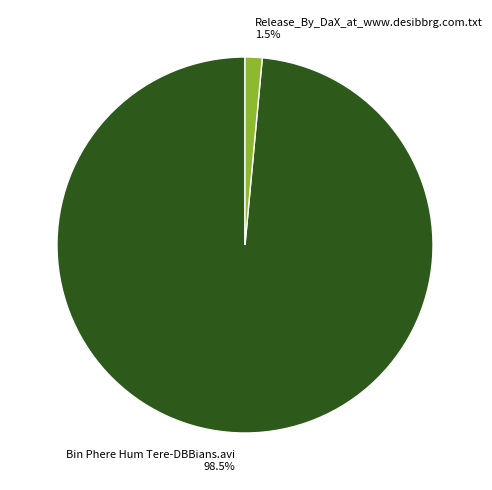

To the nearest percent, what is the difference between the Bin Phere Hum Tere-DBBians.avi and Release_By_DaX_at_www.desibbrg.com.txt slice percentages?

97%